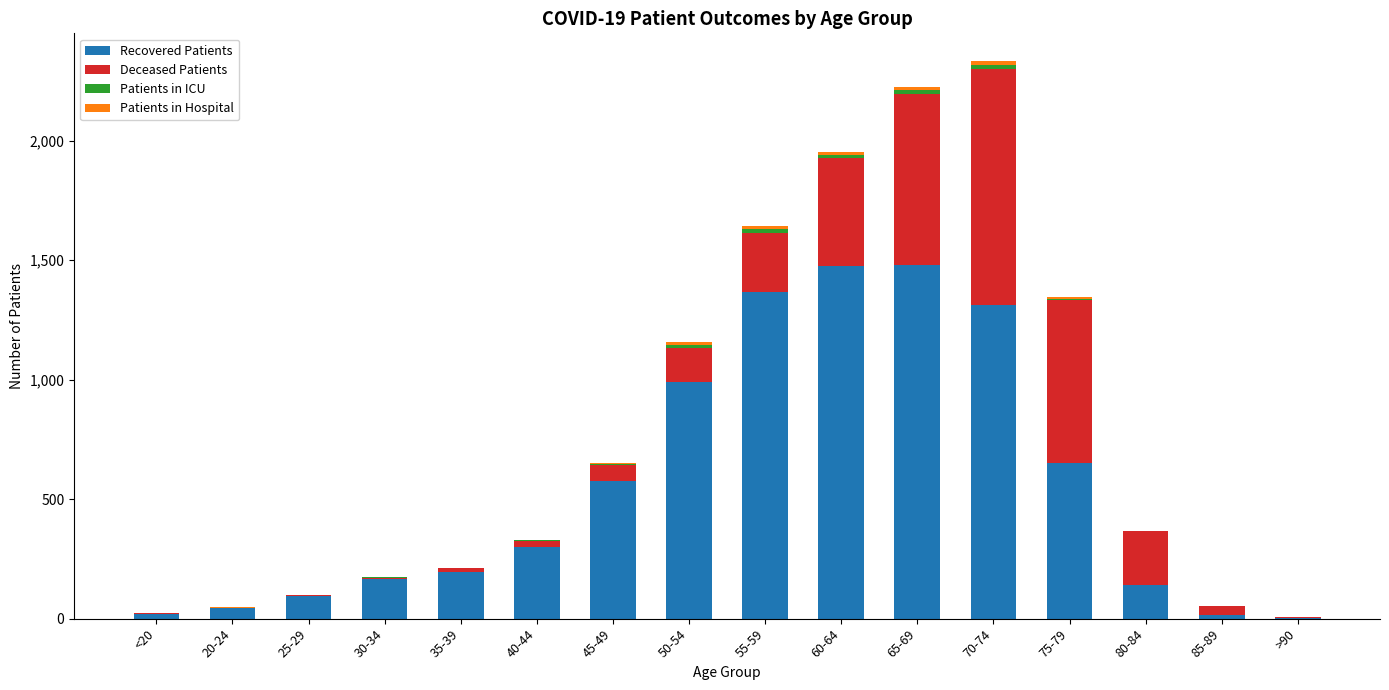

What is the highest value of the Recovered Patients series?

1478